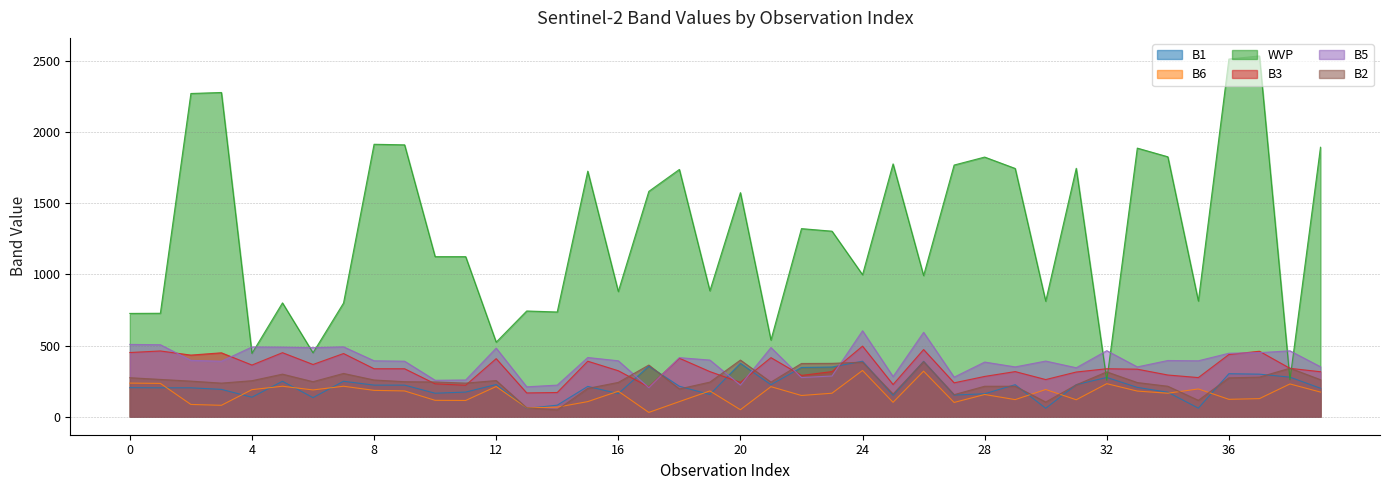

What is the highest value of the B1 series?

390